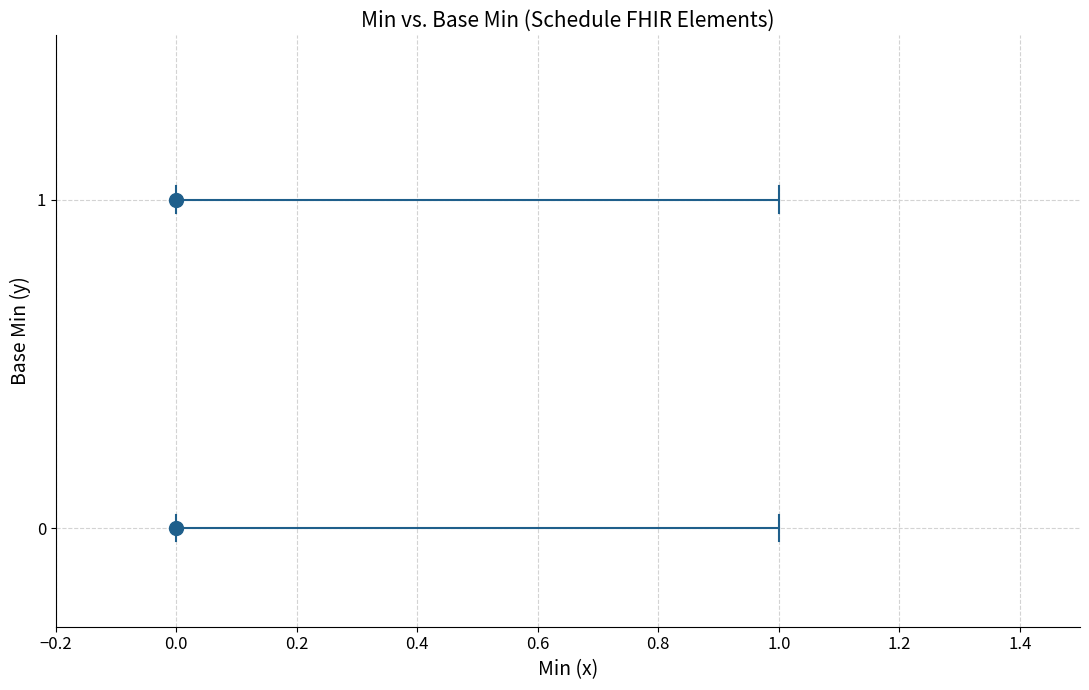

How many data points are displayed?

2